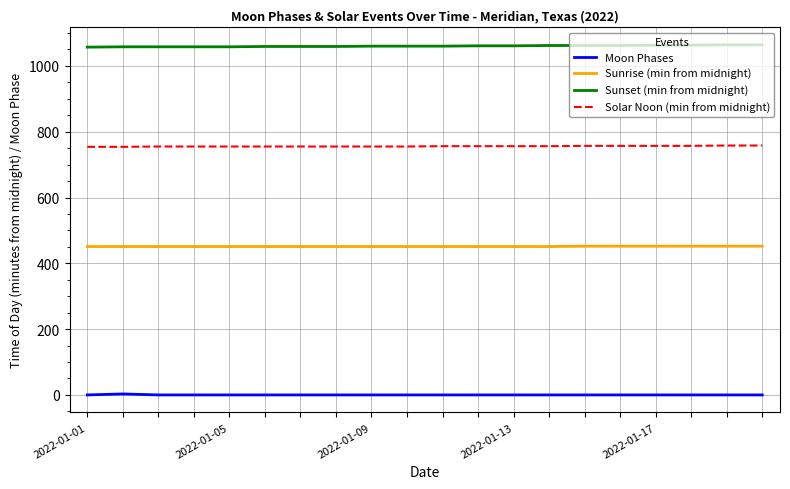

Rank the series by their average value, from lowest to highest.

Moon Phases, Sunrise (min from midnight), Solar Noon (min from midnight), Sunset (min from midnight)